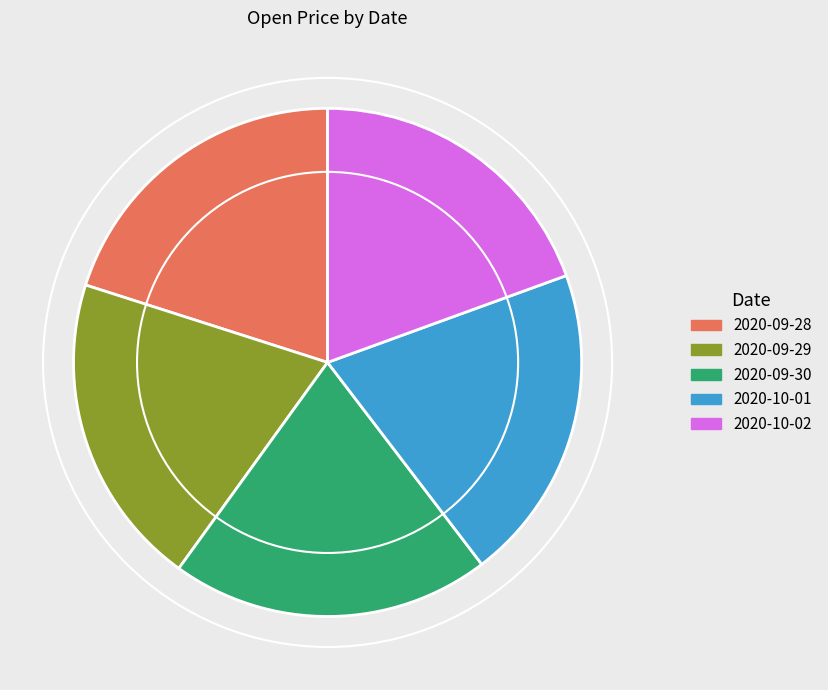

What is the smallest slice in the pie chart?

2020-10-02